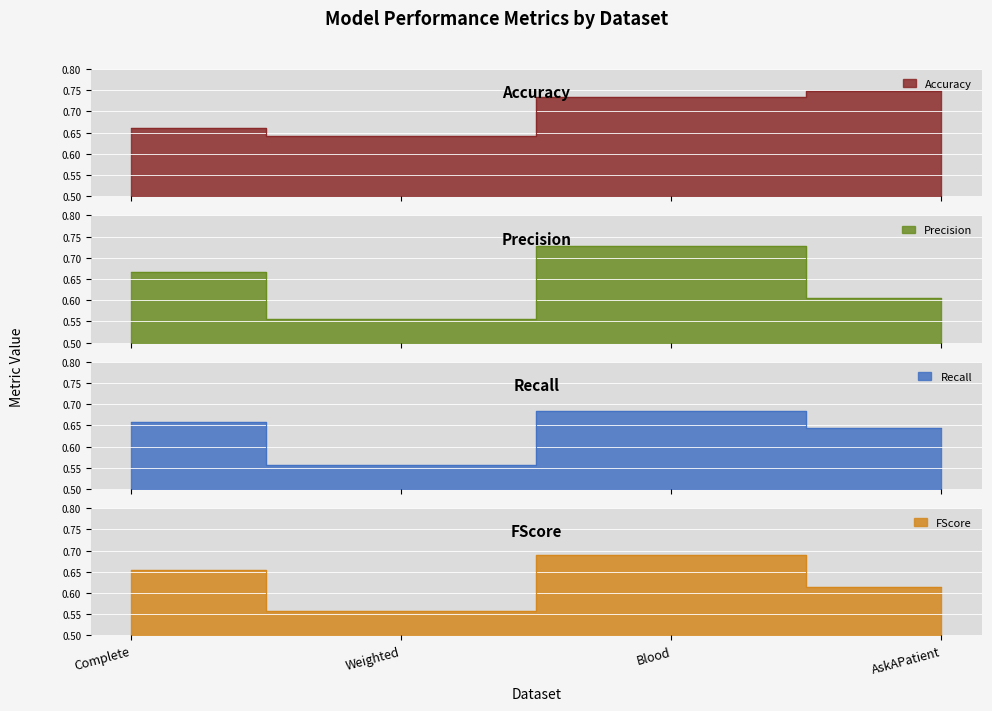

Read the Recall value at AskAPatient.

0.6